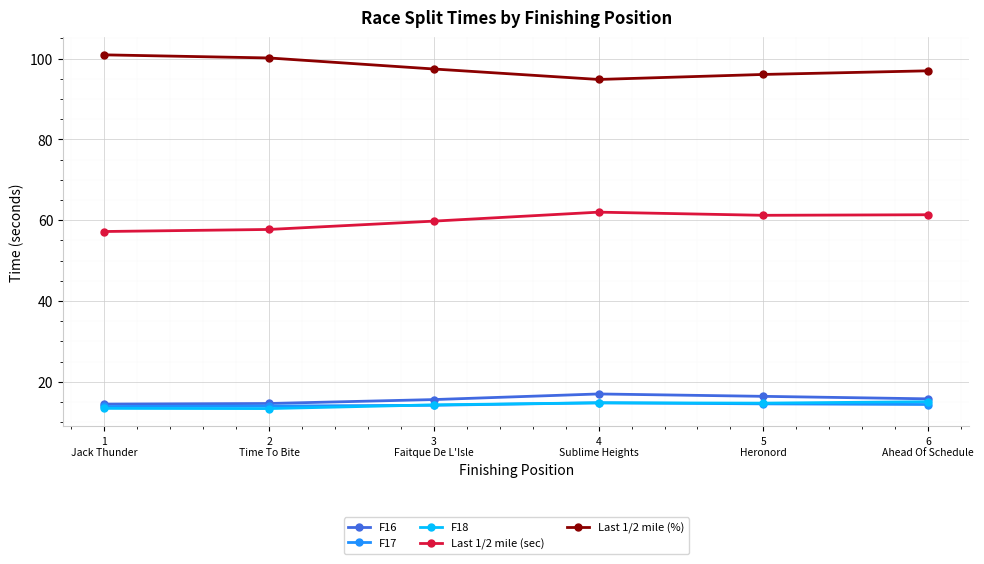

Where do F18 and F17 first cross each other?

2
Time To Bite and 3
Faitque De L'Isle